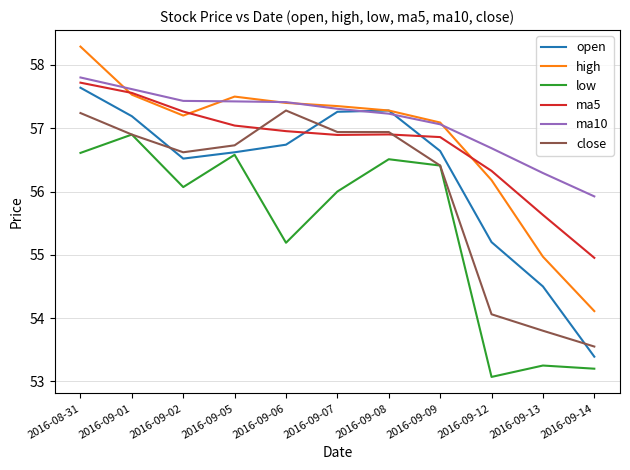

What is the sum of all low values?

609.8